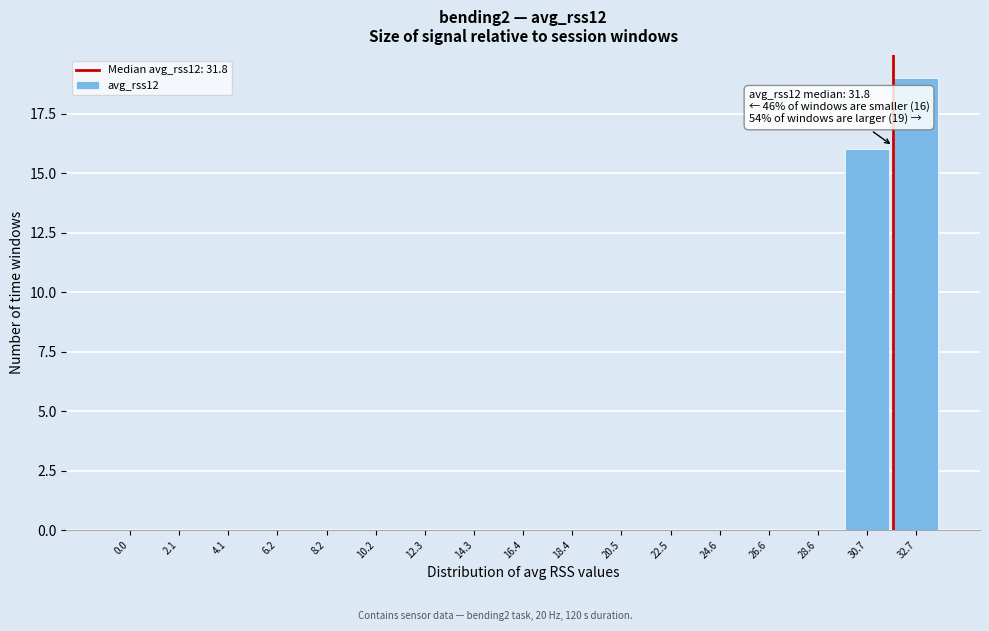

Over which range of the x-axis is the bar tallest?

31.5 to 34.0